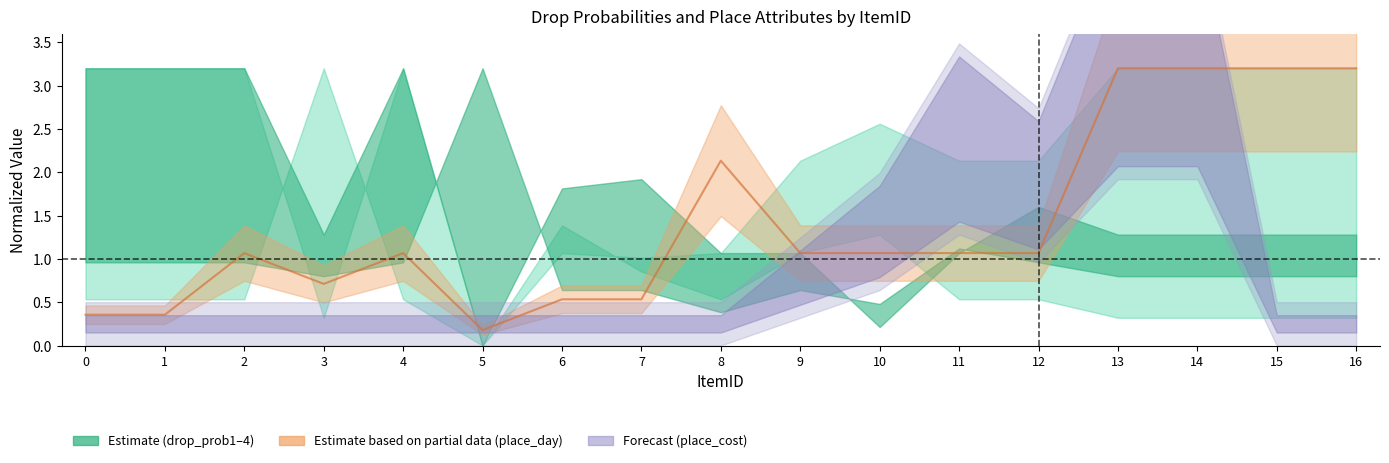

Does the chart display data point markers on the line(s)?

No